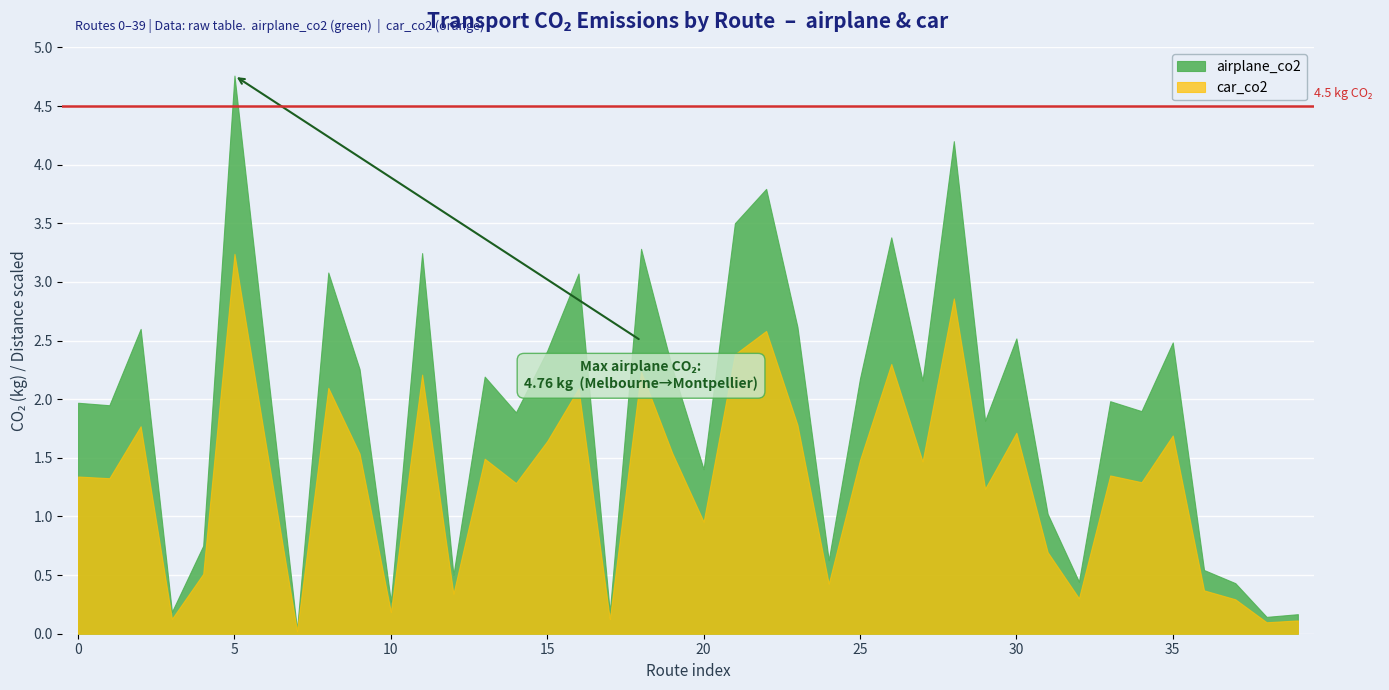

Where is airplane_co2 nearest to the value 2?

33